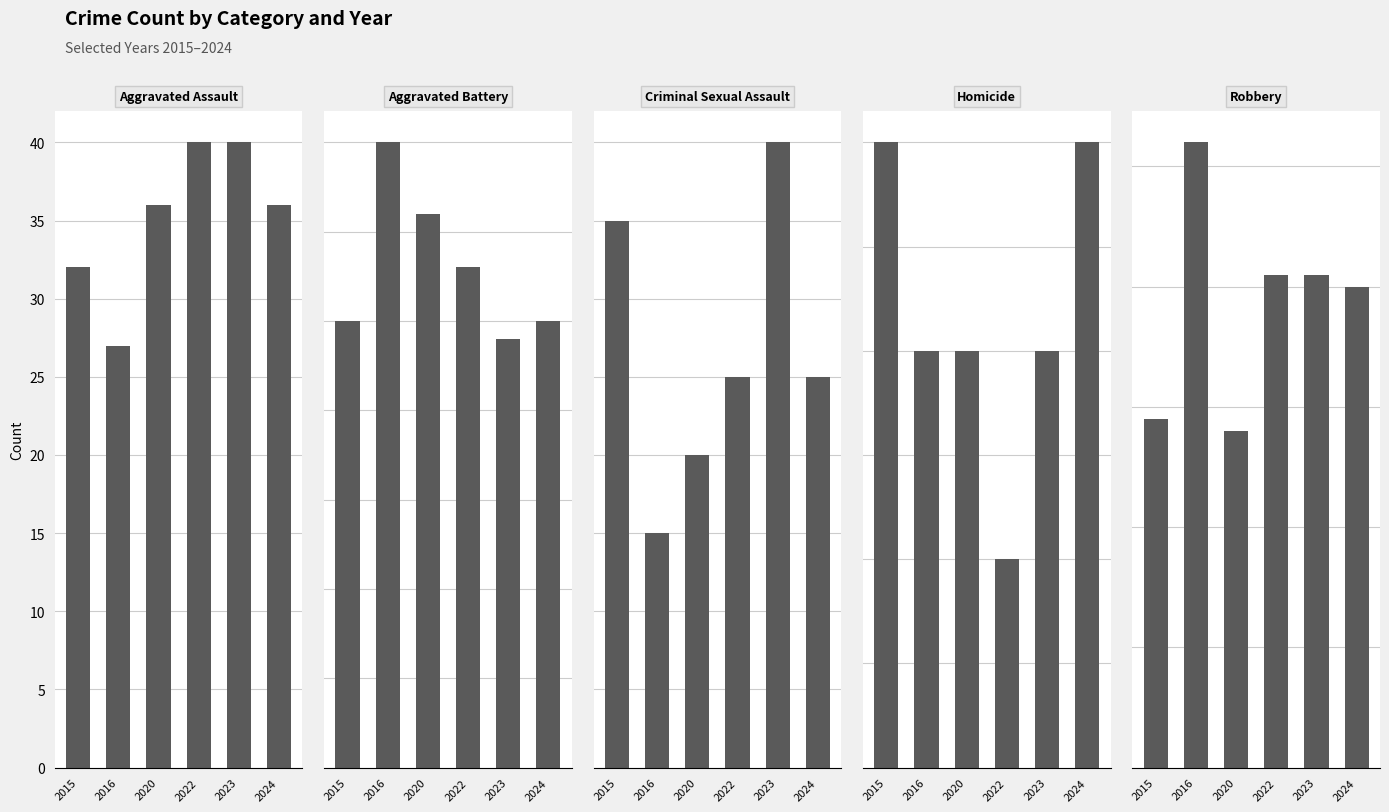

Reading left to right, transcribe all the data shown in this chart.

2015: 32	25	7	3	29
2016: 27	35	3	2	52
2020: 36	31	4	2	28
2022: 40	28	5	1	41
2023: 40	24	8	2	41
2024: 36	25	5	3	40